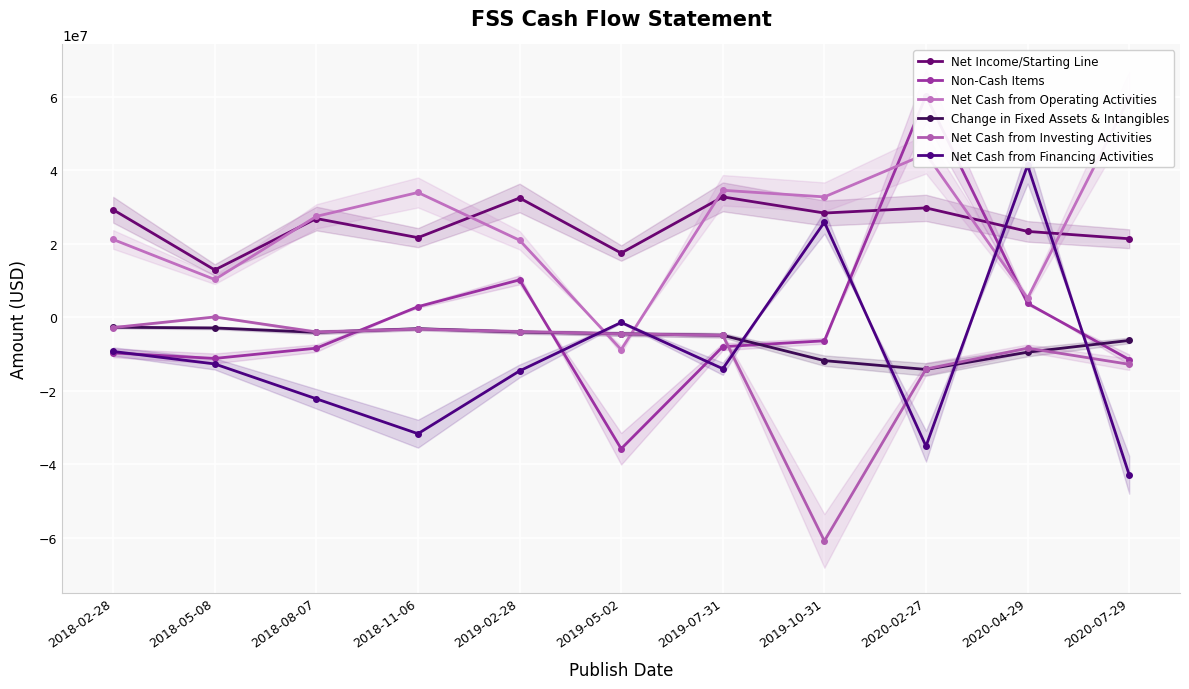

In Net Income/Starting Line, how many points are lower than both neighbors (excluding endpoints)?

4